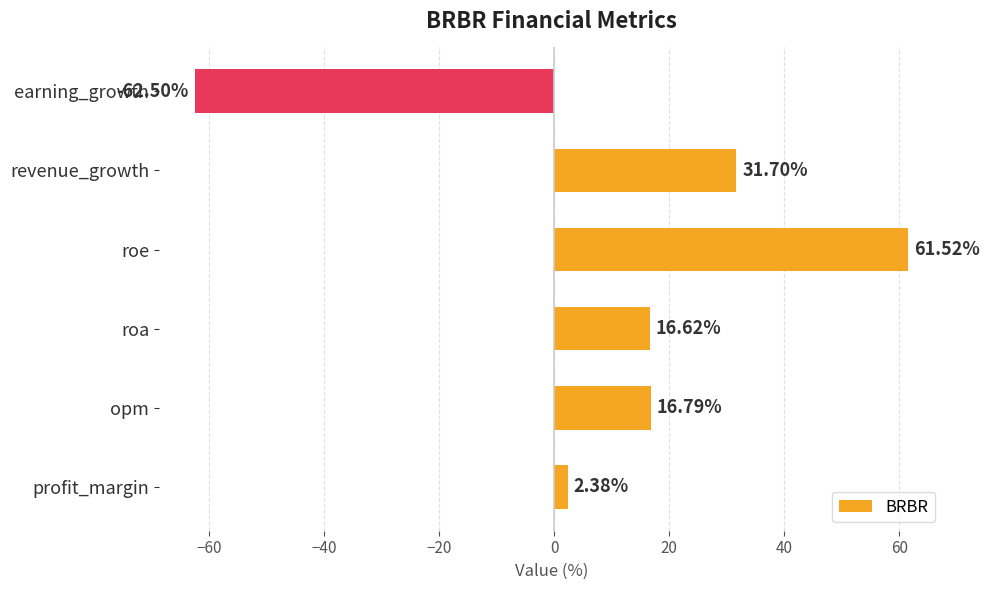

Rank the categories by value from lowest to highest.

earning_growth, profit_margin, roa, opm, revenue_growth, roe